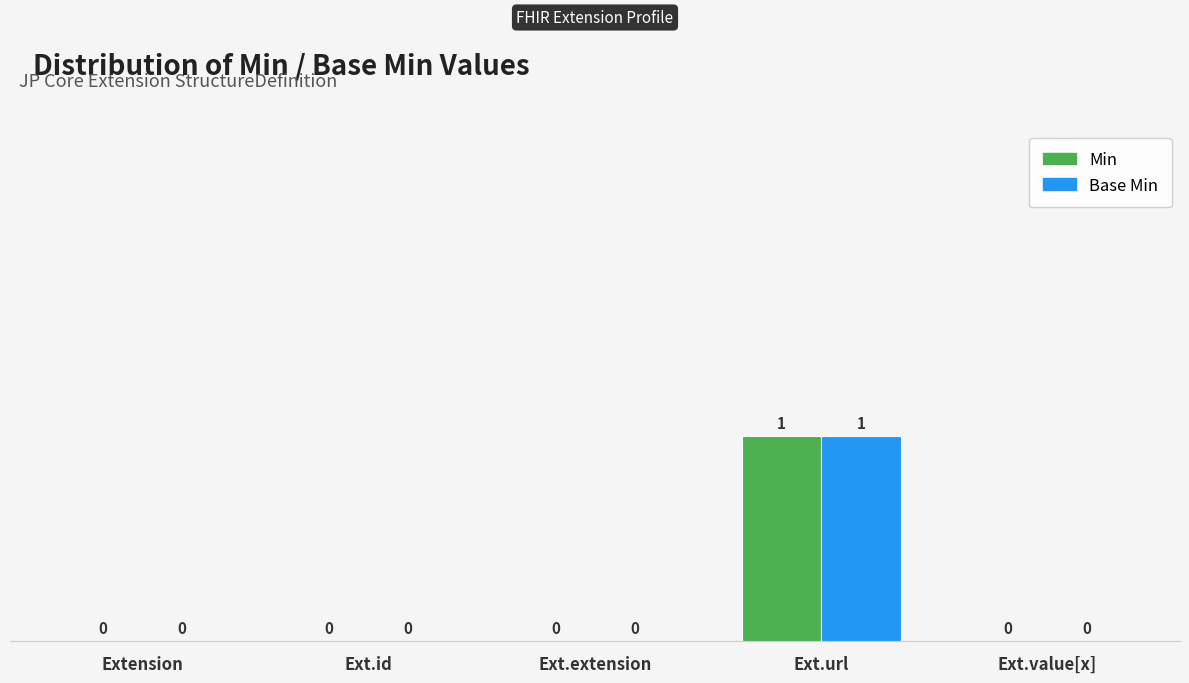

Reading left to right, extract all data points from this chart.

Min: Extension=0	Ext.id=0	Ext.extension=0	Ext.url=1	Ext.value[x]=0
Base Min: Extension=0	Ext.id=0	Ext.extension=0	Ext.url=1	Ext.value[x]=0